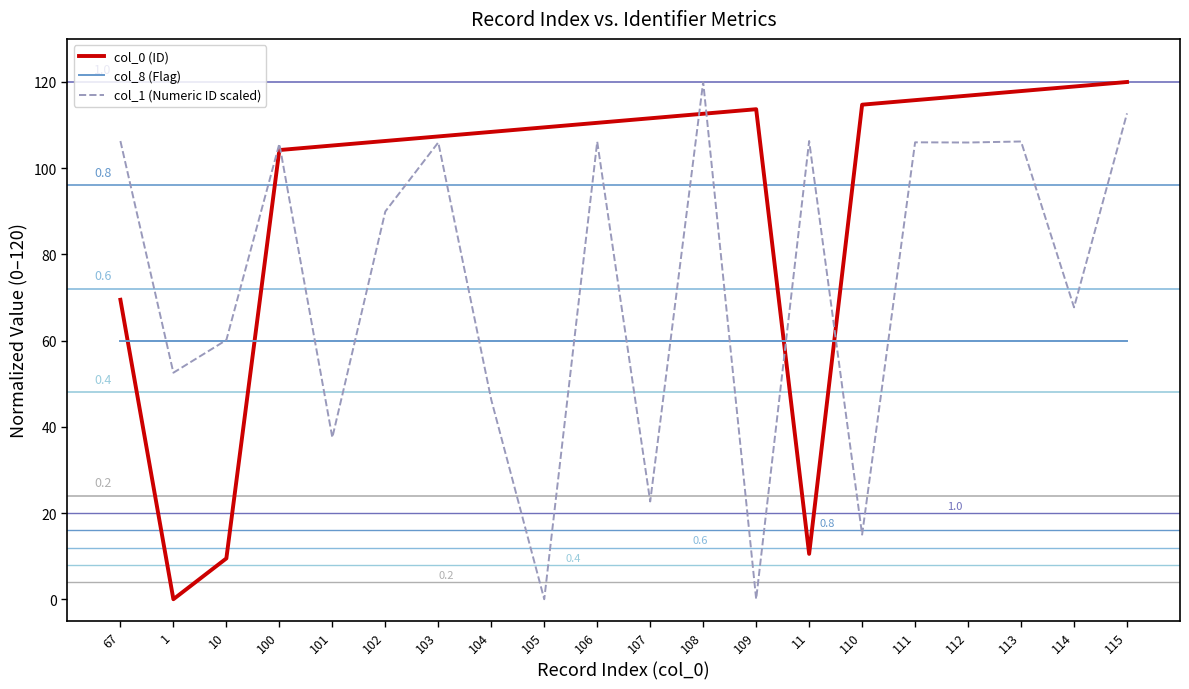

The value of col_0 (ID) at 100 is 39.0. True or false?

False